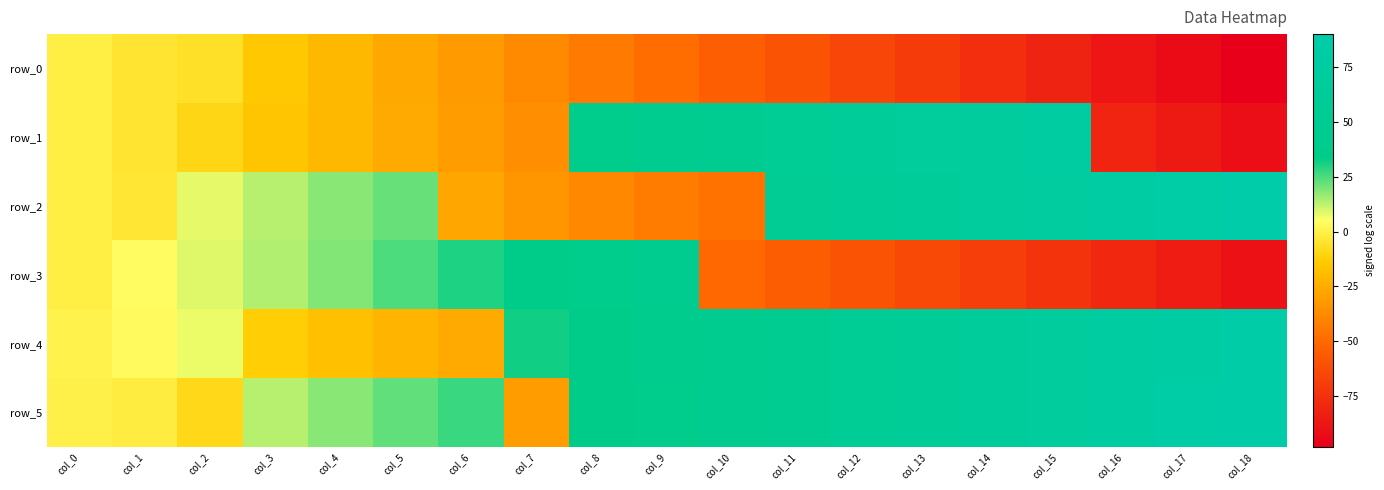

Which has a higher value, col_13 or col_3?

col_3